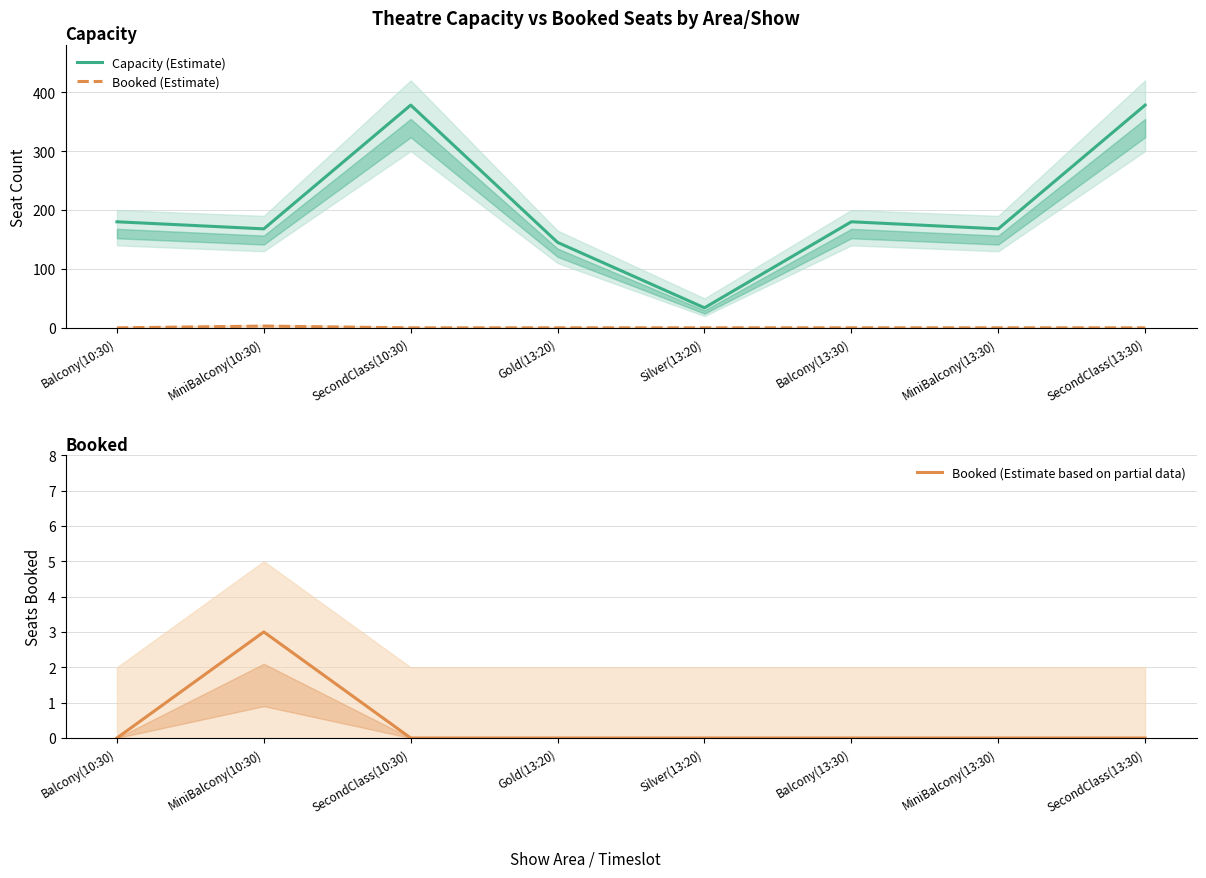

What position from the left is Balcony(10:30)?

1